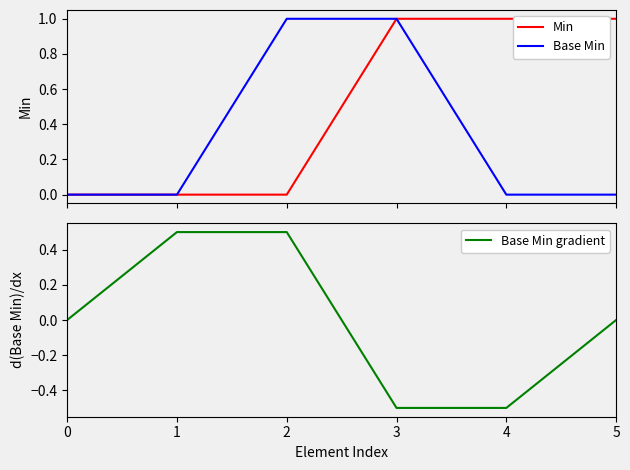

Which category has the highest value in the Base Min gradient series?

1